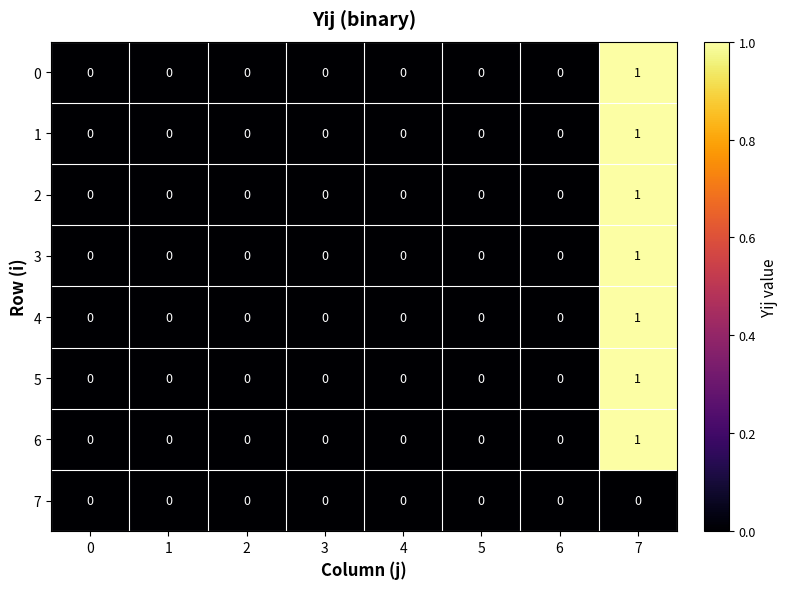

The value of 4 at 2 is 0. True or false?

True